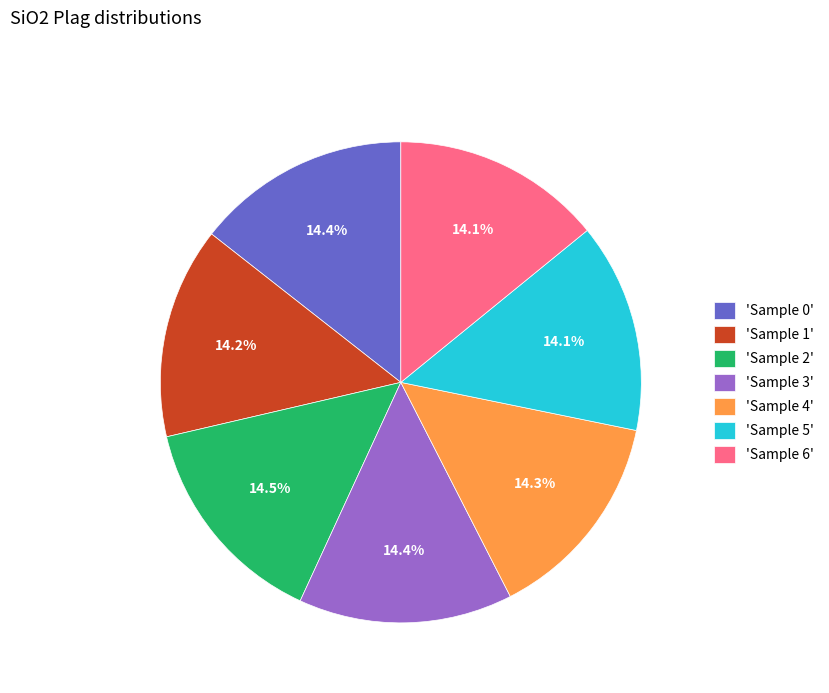

Count the number of slices in the pie.

7